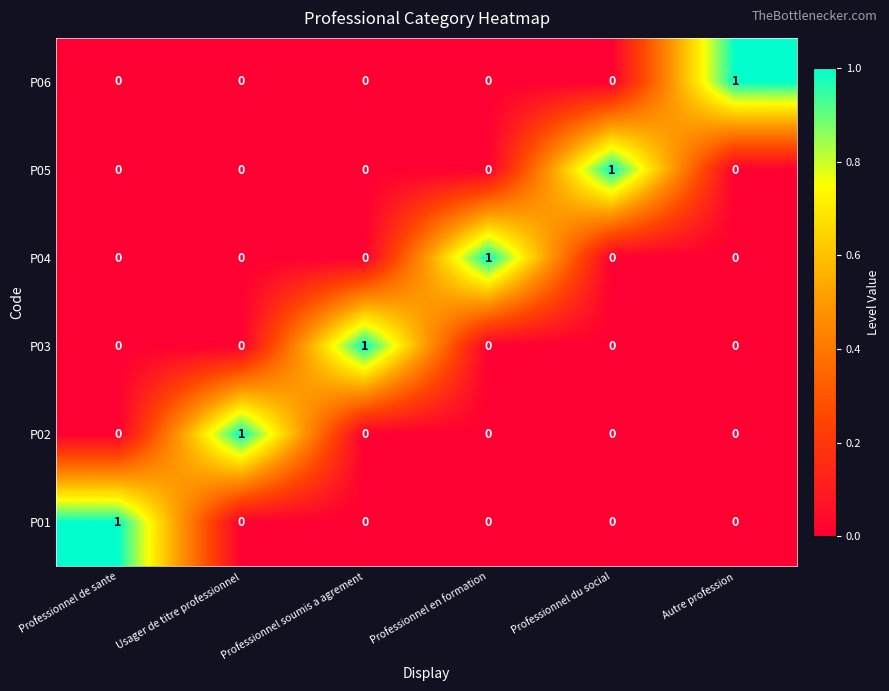

How many series are shown in this chart?

6